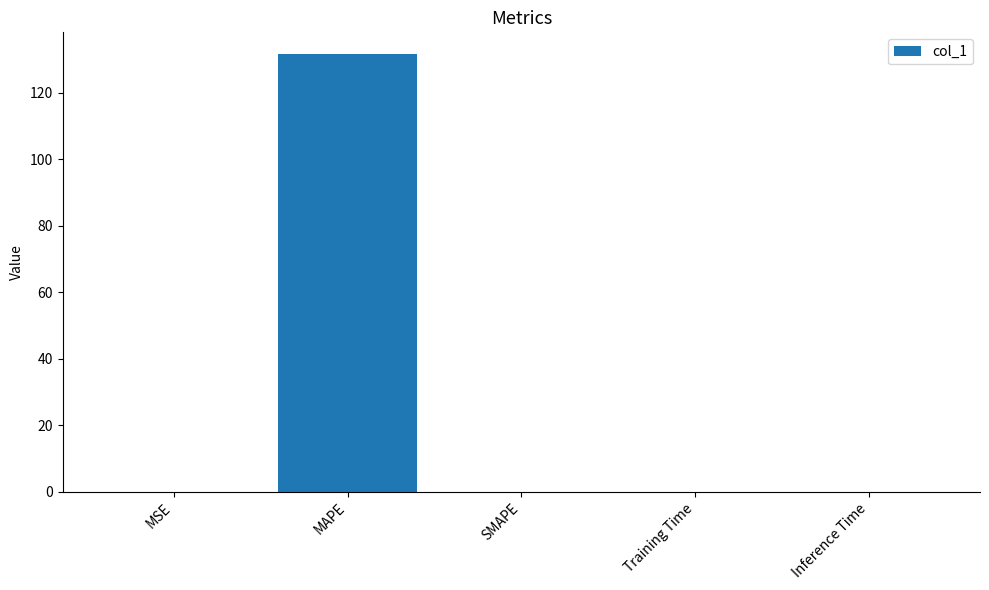

What is the sum of all values?

131.6